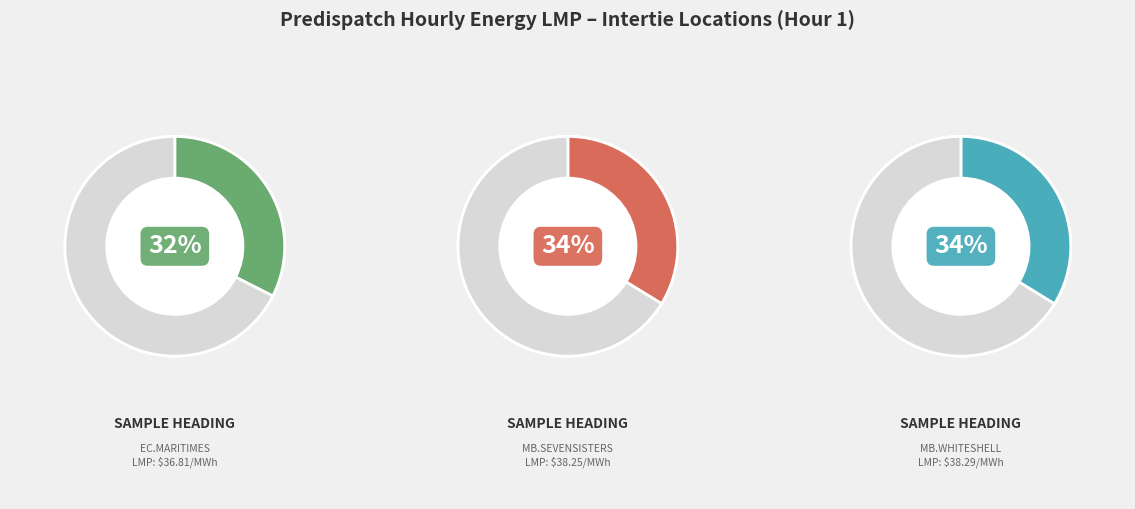

Is there a majority slice in this chart?

No